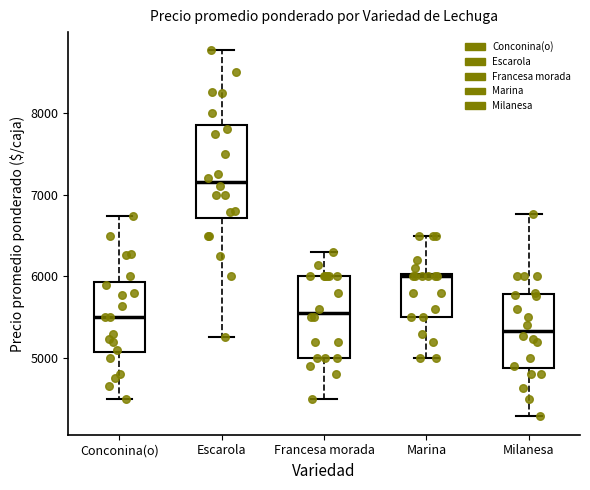

Which box's median line is the highest?

Escarola